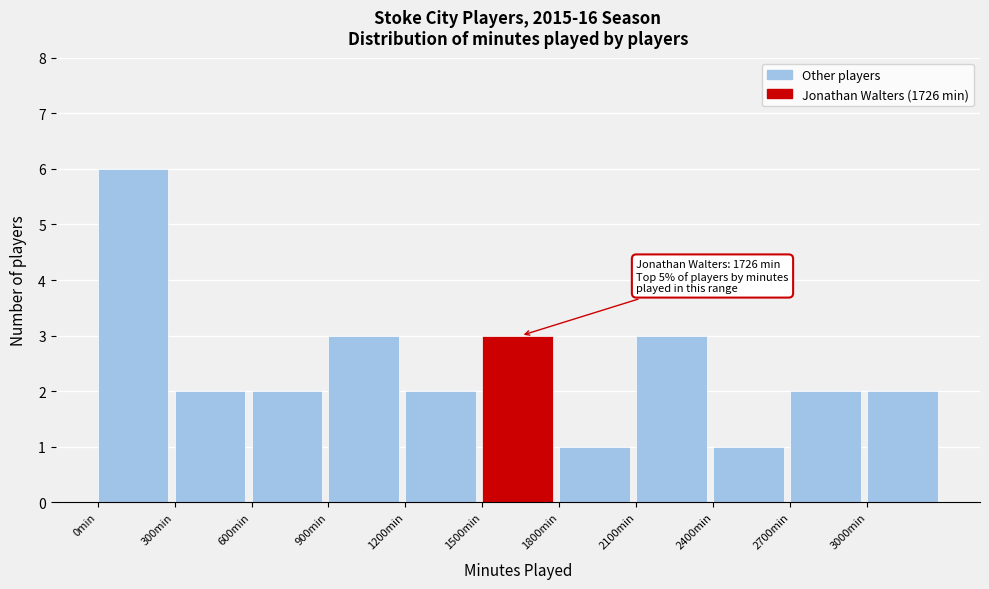

Which range on the x-axis has the tallest bar?

0 to 300